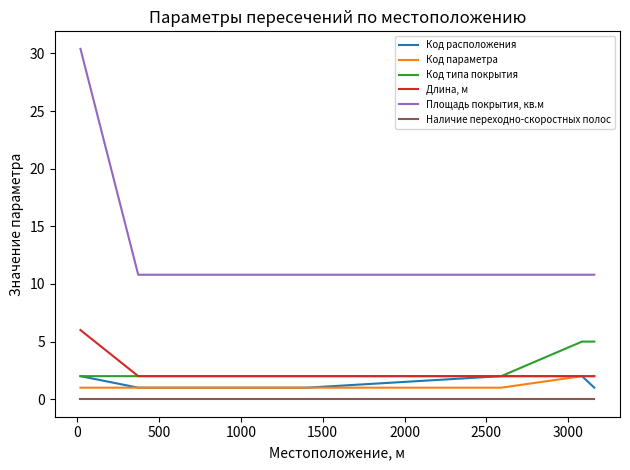

Which series has the largest total across all categories?

Площадь покрытия, кв.м